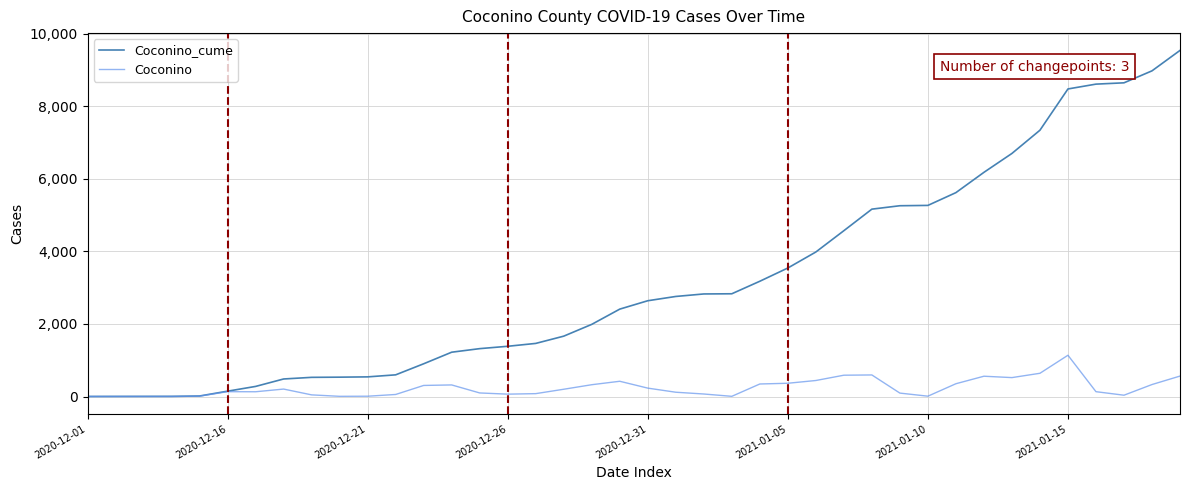

List the series in order of their overall mean, highest first.

Coconino_cume, Coconino